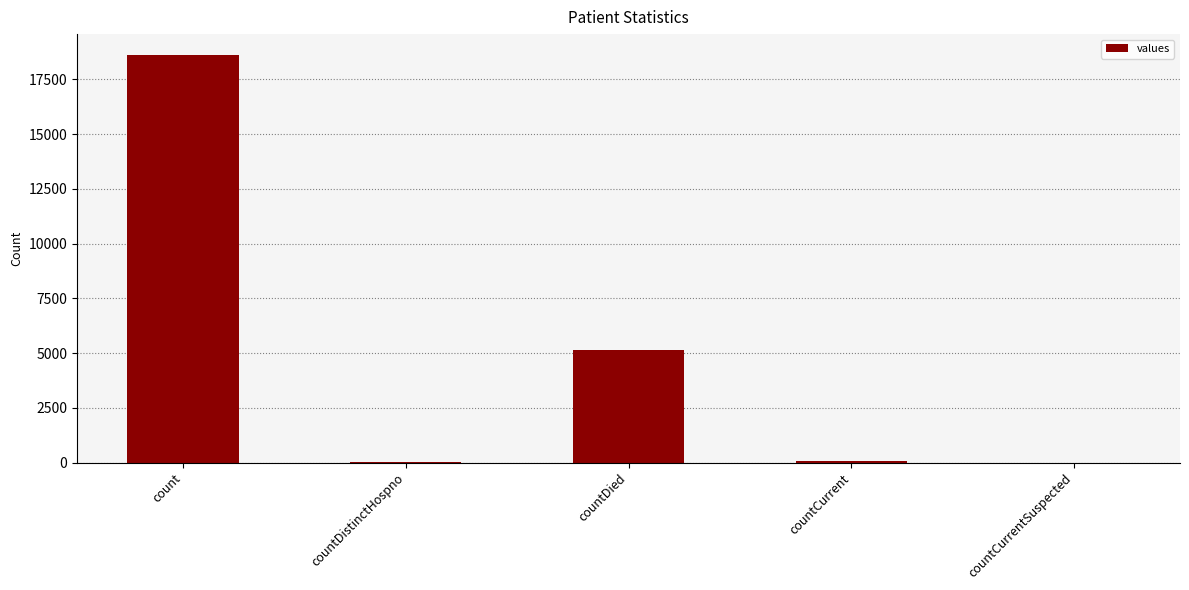

Count the number of data series in this chart.

1